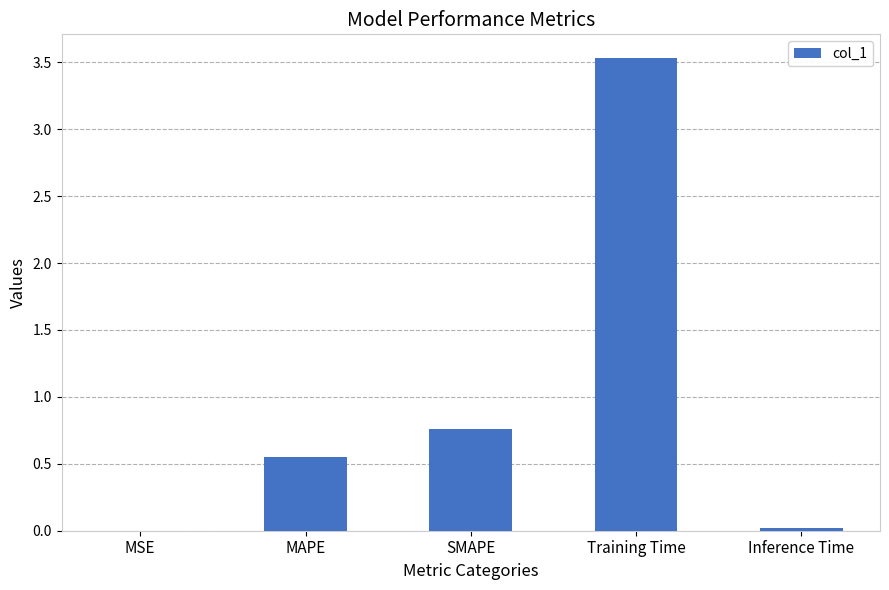

Does the chart contain stacked bars?

No